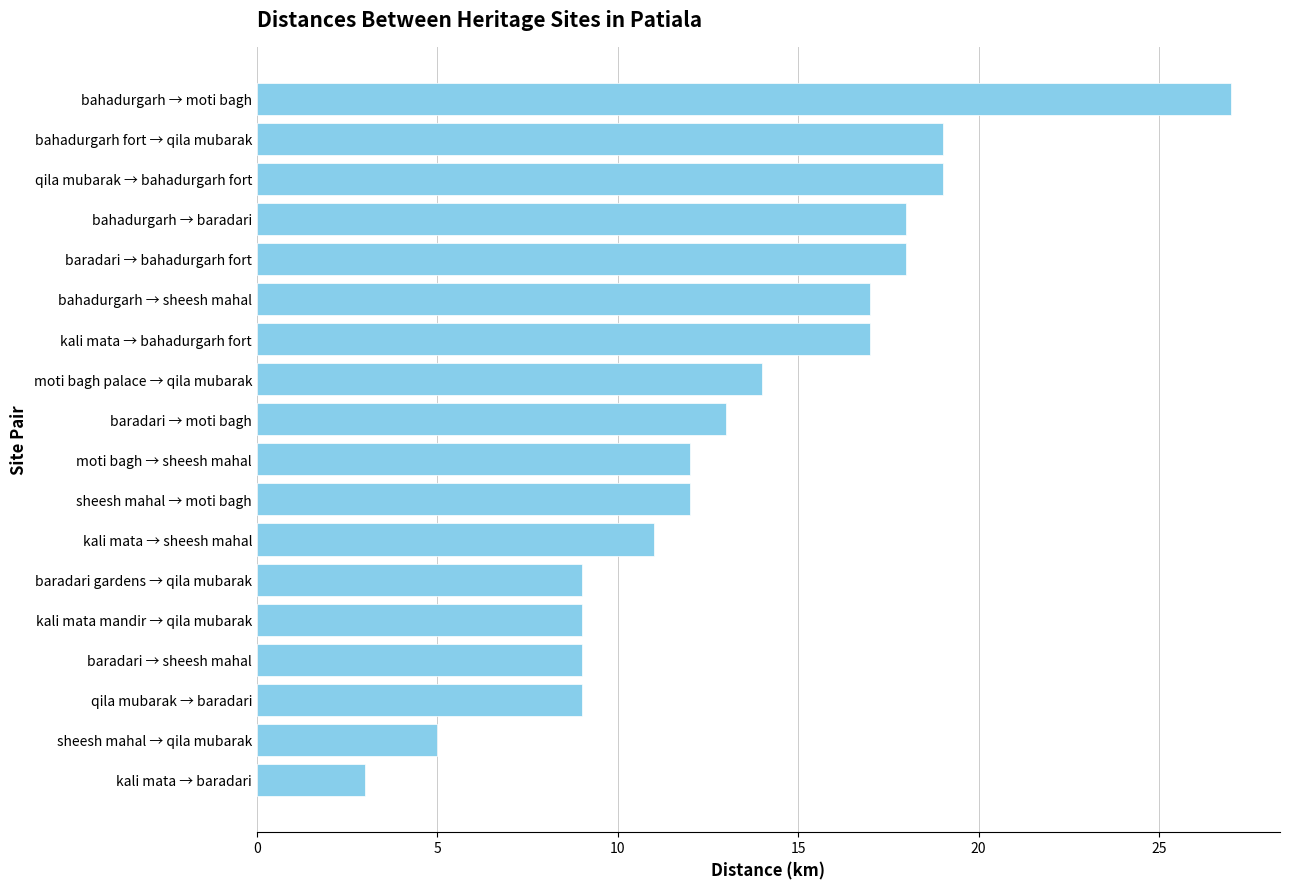

Is it true that the value at bahadurgarh → moti bagh is 27?

True